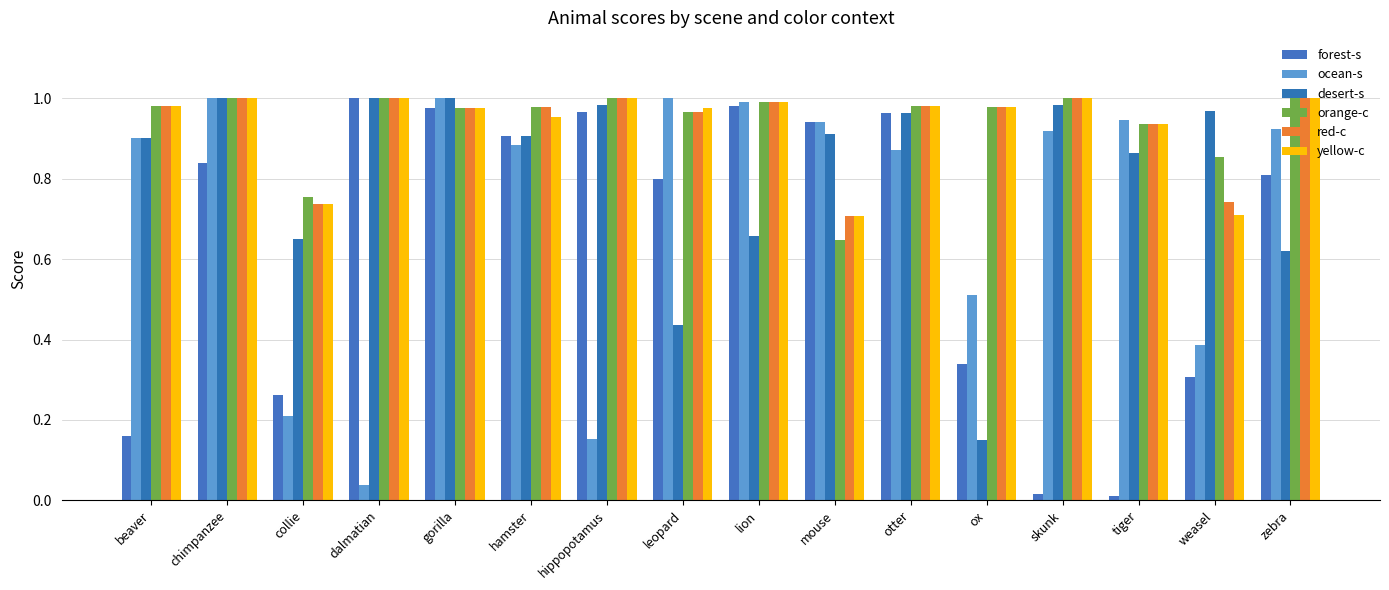

What is the label of the 3rd bar from the right?

tiger